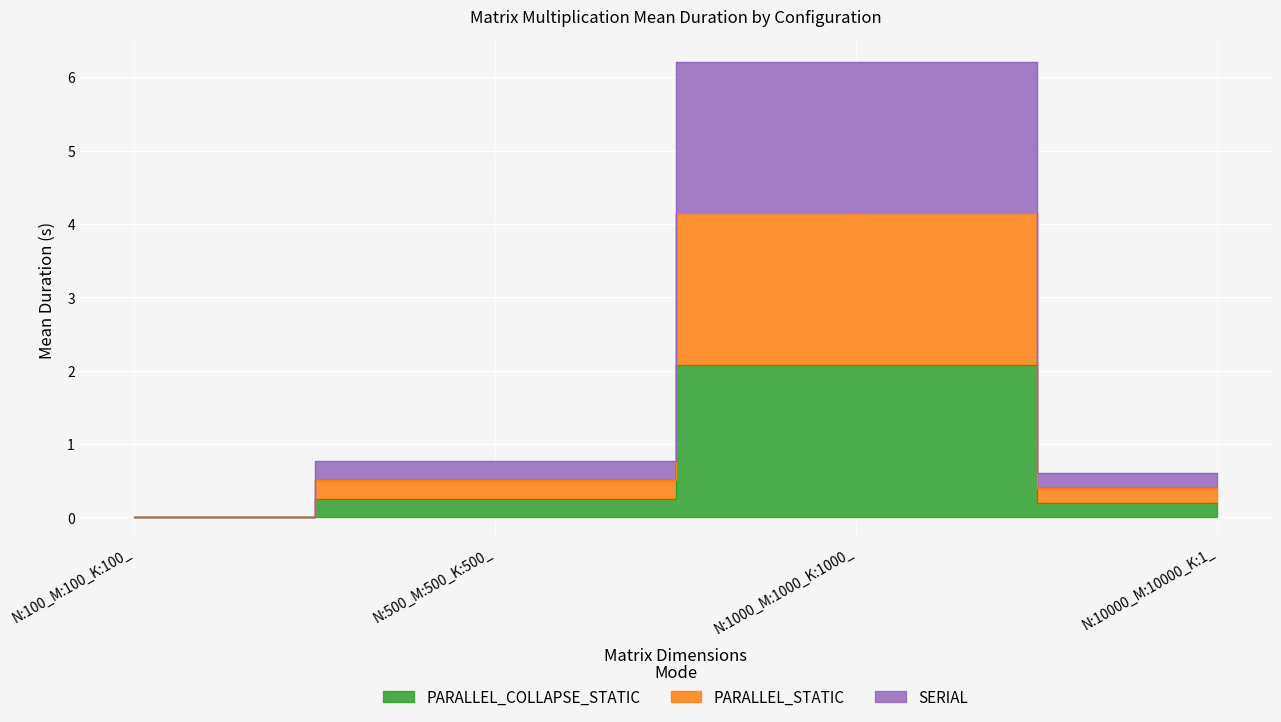

At N:100_M:100_K:100_, list the series in order from largest to smallest.

PARALLEL_STATIC, SERIAL, PARALLEL_COLLAPSE_STATIC